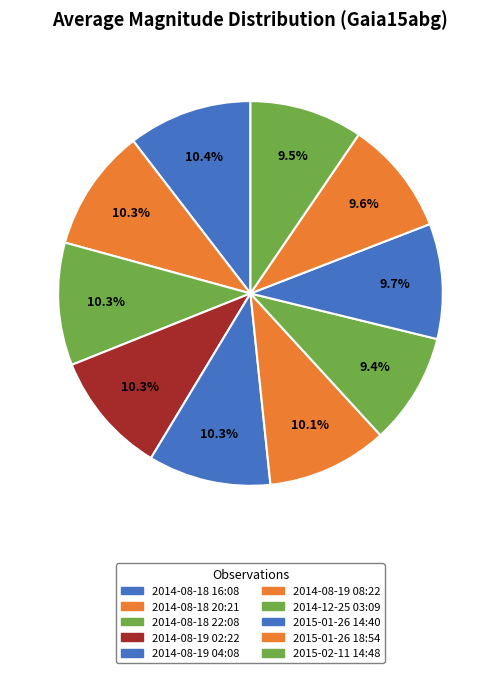

To the nearest percent, what is the combined percentage of 2014-08-18 20:21 and 2015-01-26 18:54?

20%